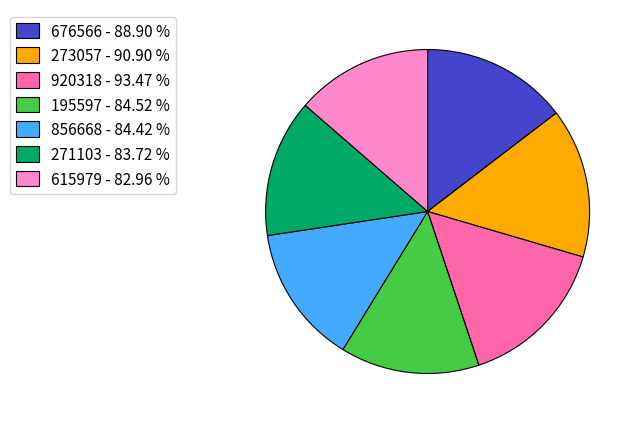

Is the sum of 615979 - 82.96 % and 273057 - 90.90 % greater than half?

No